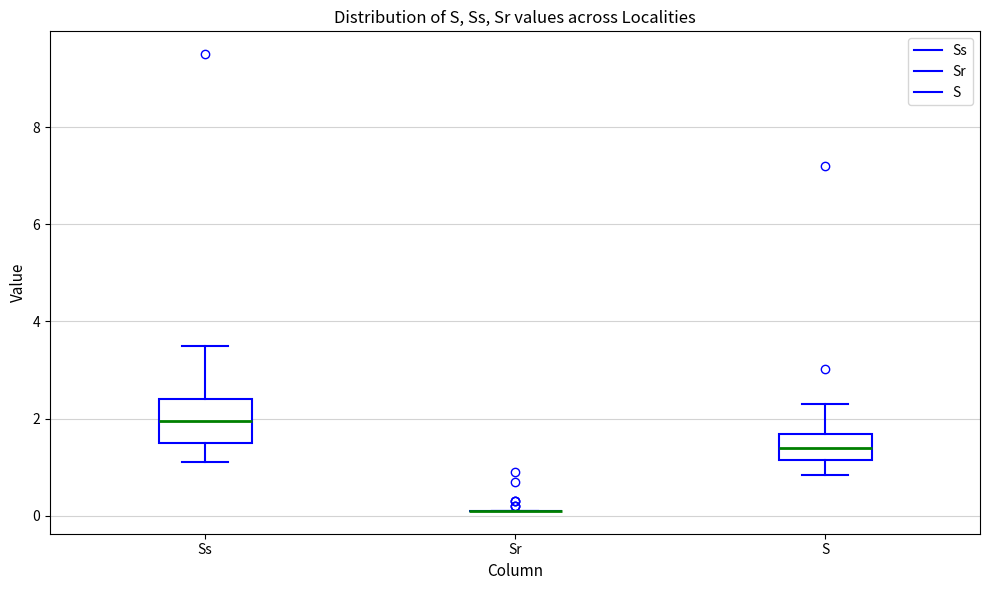

Which box is the tallest, from its lower edge to its upper edge?

Ss